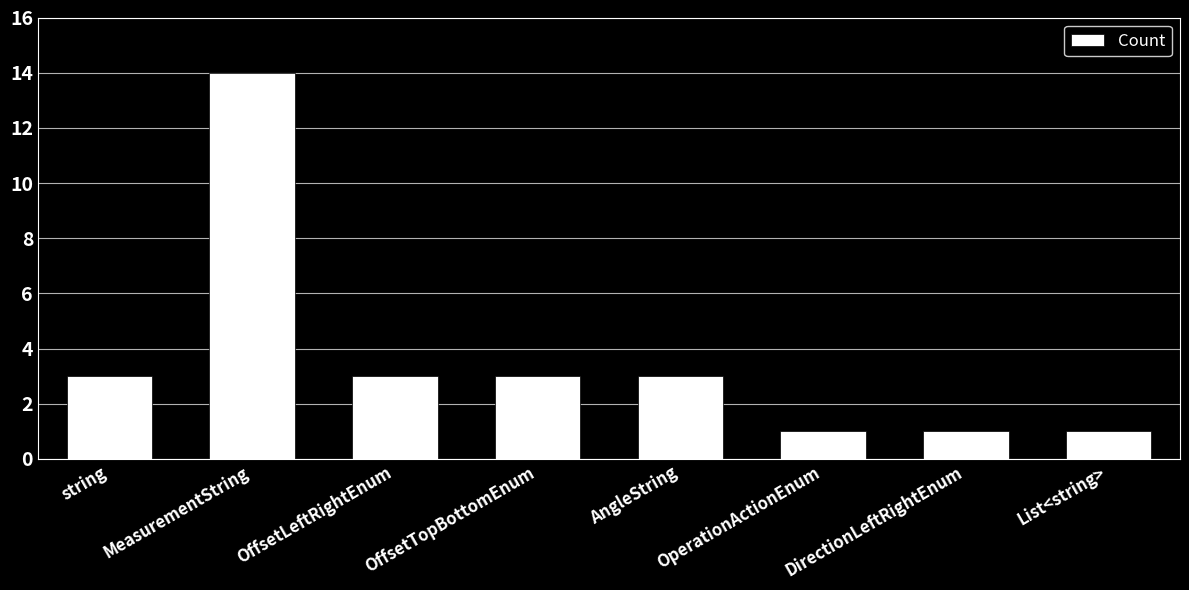

Reading left to right, transcribe all the data shown in this chart.

string=3	MeasurementString=14	OffsetLeftRightEnum=3	OffsetTopBottomEnum=3	AngleString=3	OperationActionEnum=1	DirectionLeftRightEnum=1	List<string>=1